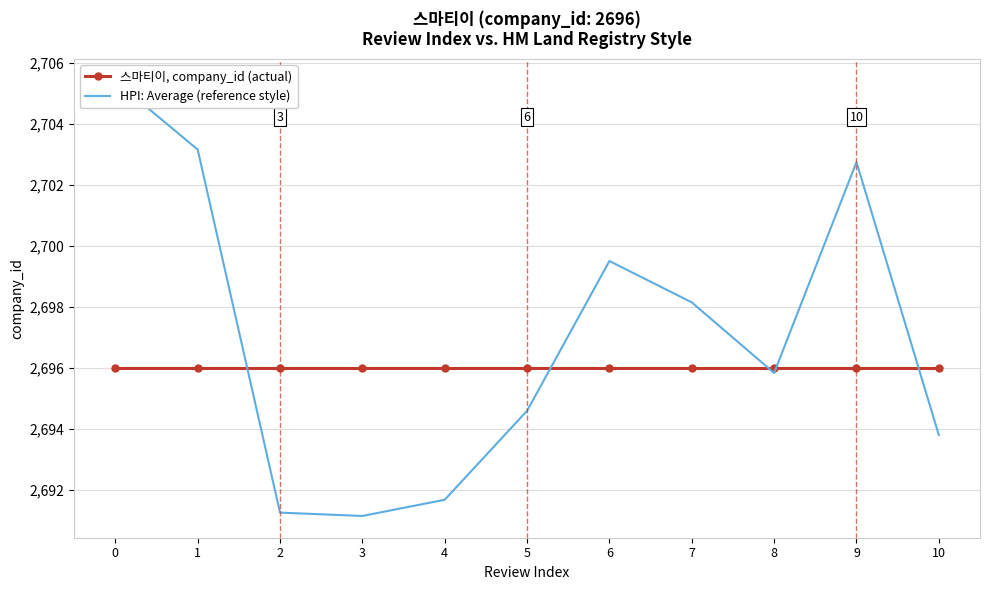

Is it true that HPI: Average (reference style) equals 4383.9 at 1?

False